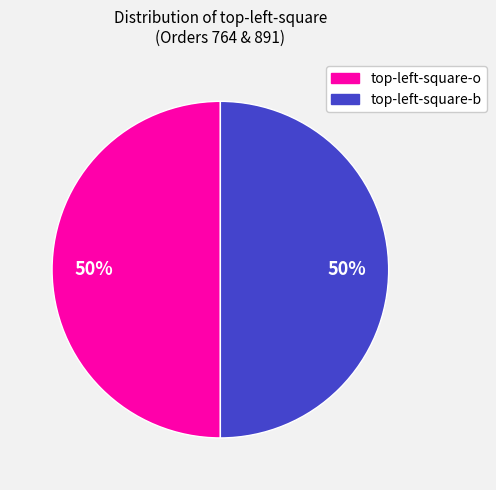

To the nearest percent, what is the average slice percentage?

50%